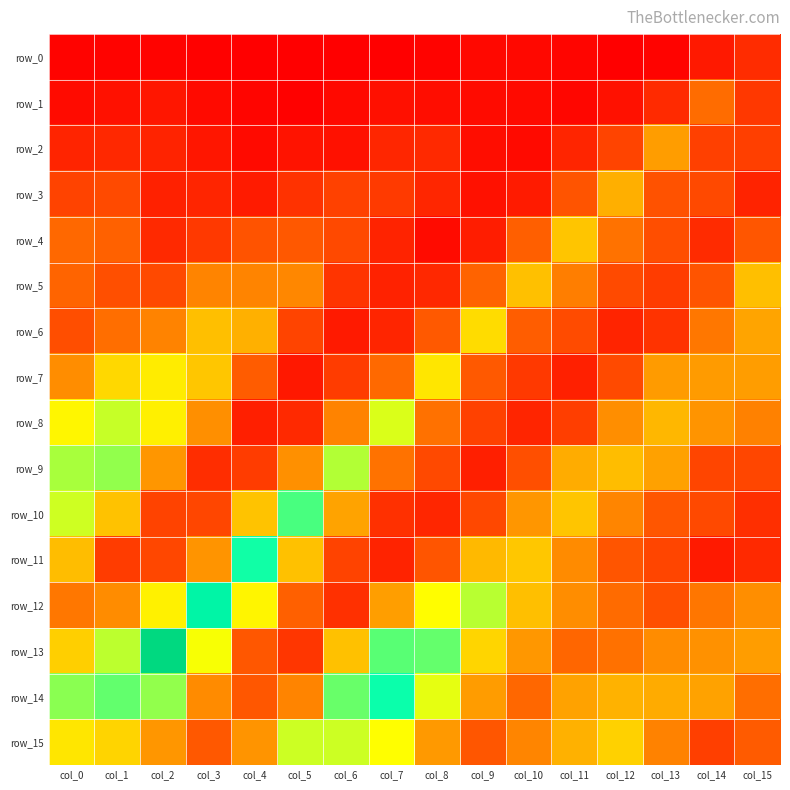

Which label corresponds to the smallest value in the chart?

col_12